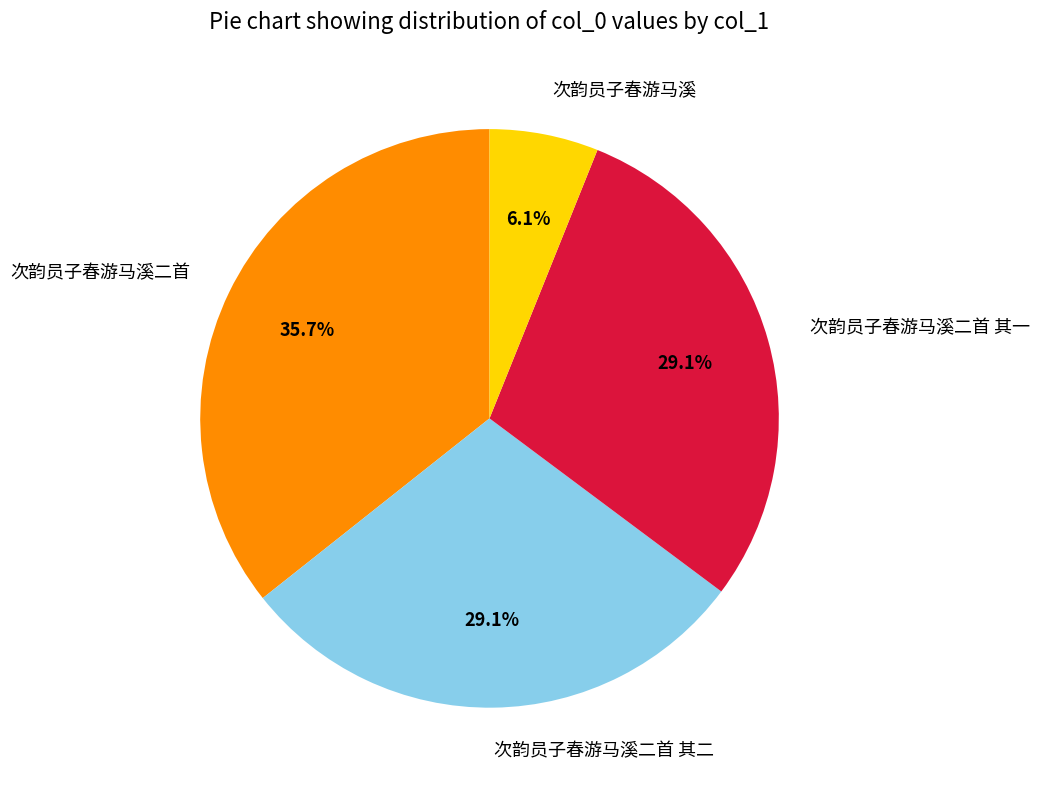

Do 次韵员子春游马溪二首 and 次韵员子春游马溪二首 其二 together represent more than half of the pie?

Yes